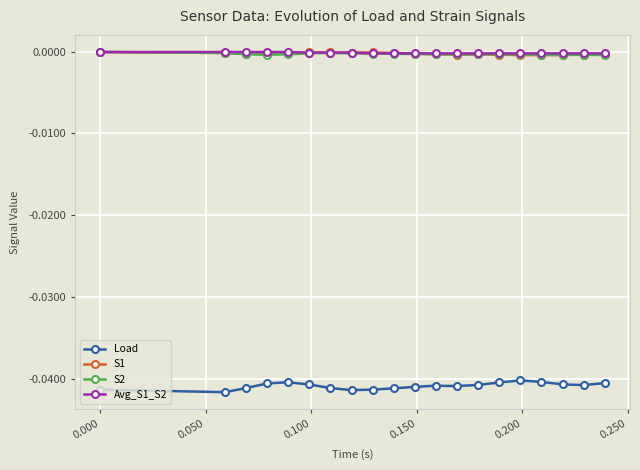

True or false: Load has more than 0 interior local peaks.

True